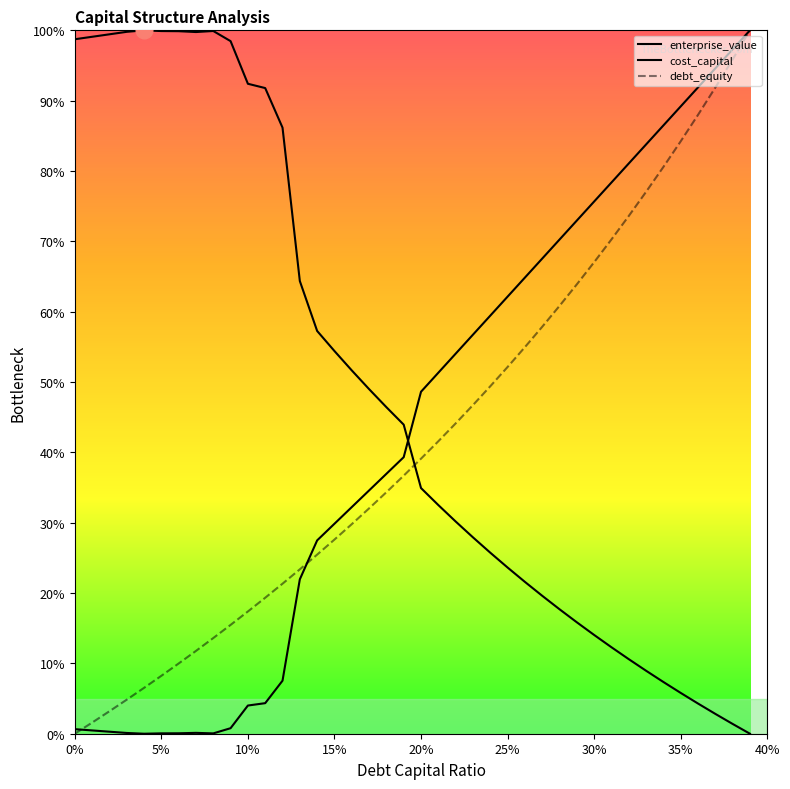

Which category has the highest value in the enterprise_value series?

0.04